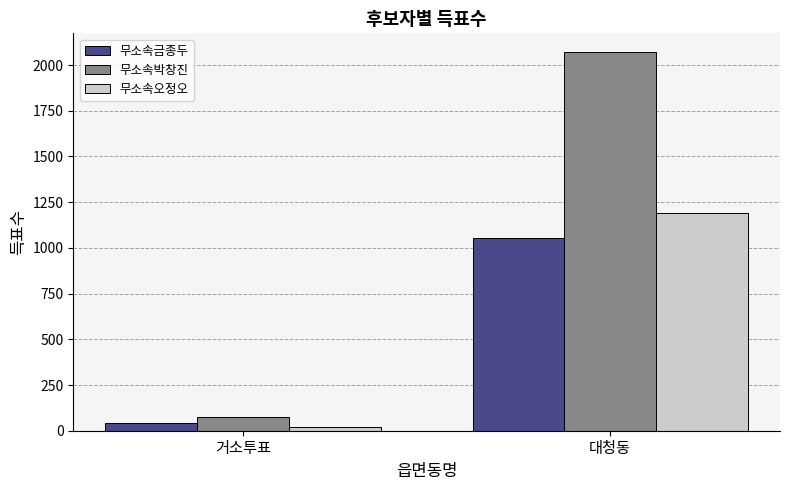

What position from the right is 거소투표?

2